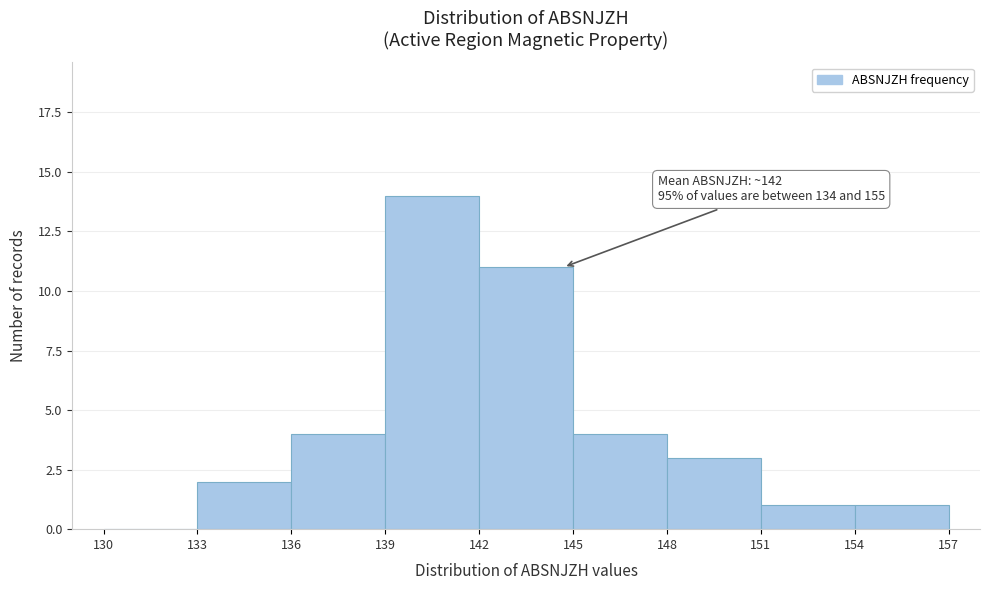

Over which range of the x-axis is the bar tallest?

139 to 142